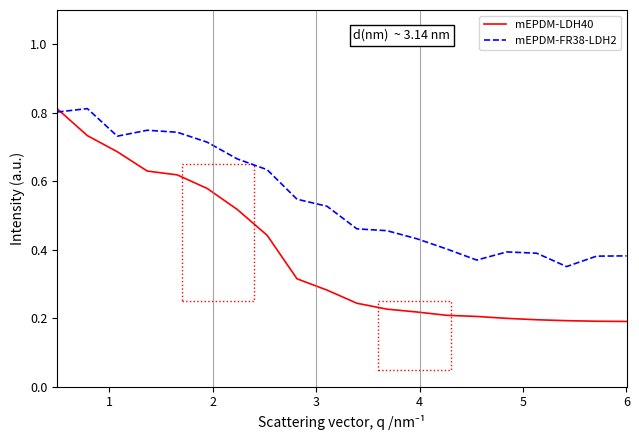

Which series has the widest spread of values?

mEPDM-LDH40